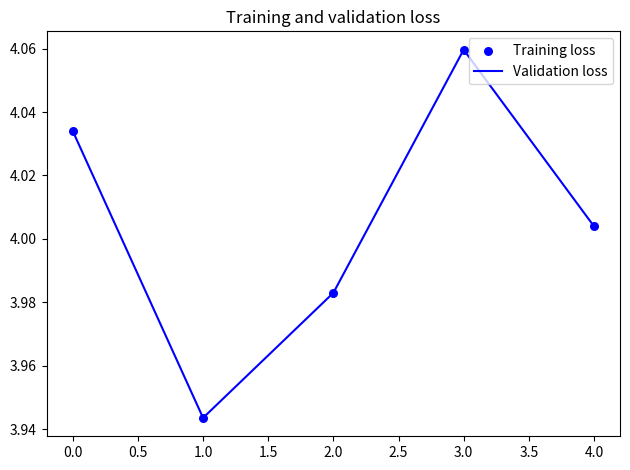

The value at 1.0 is 1.6. True or false?

False